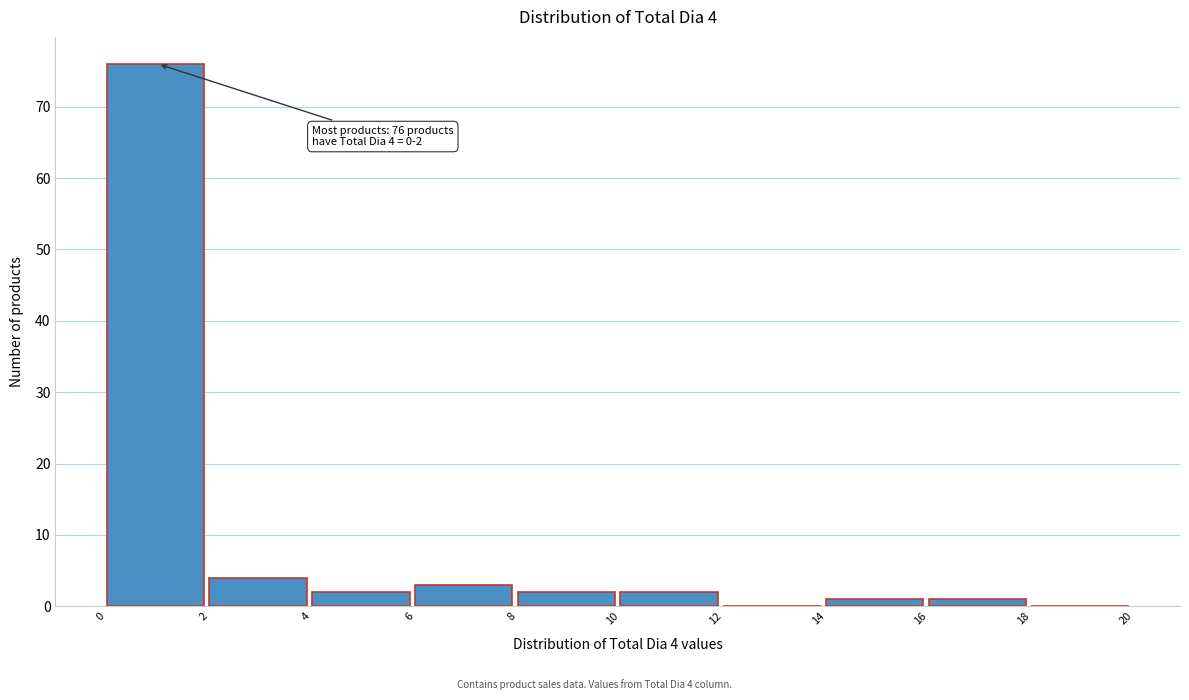

Over which range of the x-axis is the bar tallest?

0 to 2